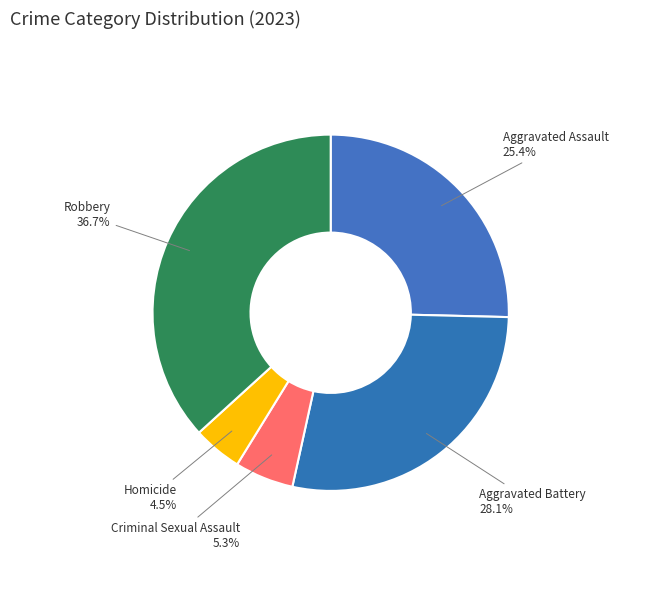

Is it true that Robbery is 48% of the pie?

False